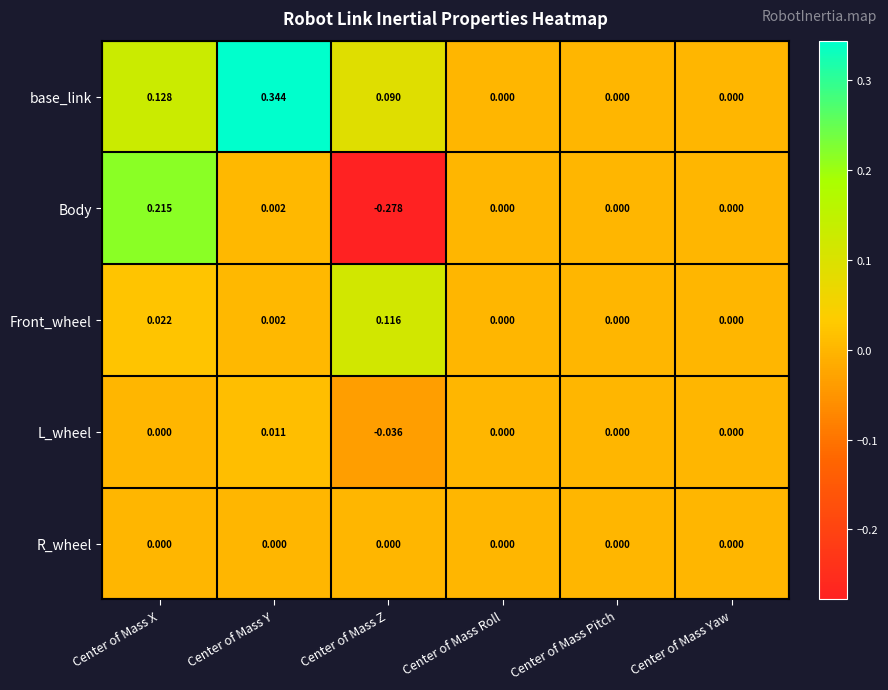

Which category has the lowest value across all series?

Center of Mass Z